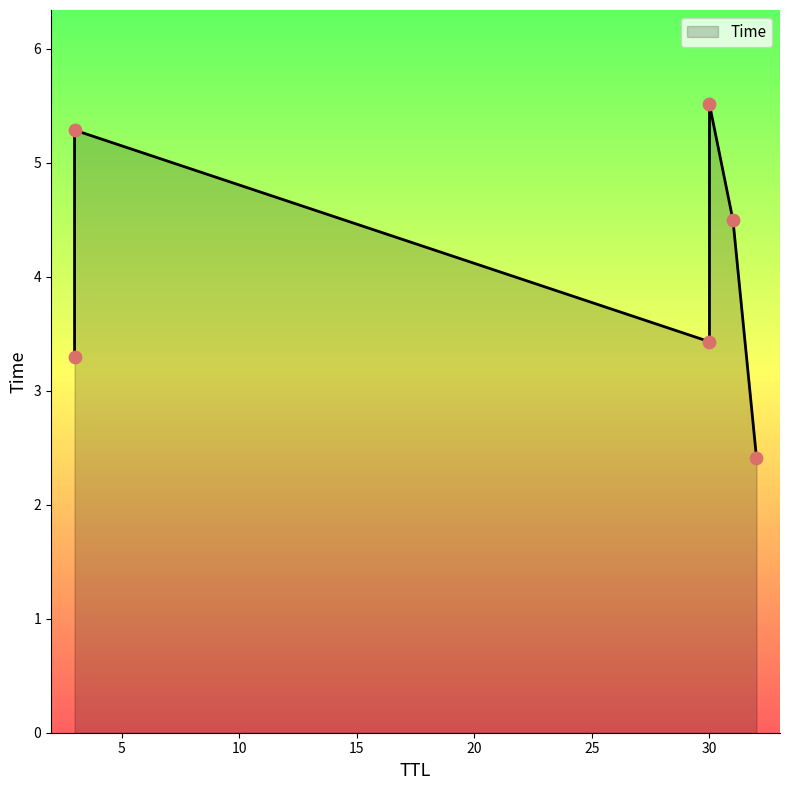

What is the ratio of the value at 30 to the value at 3?

1.7